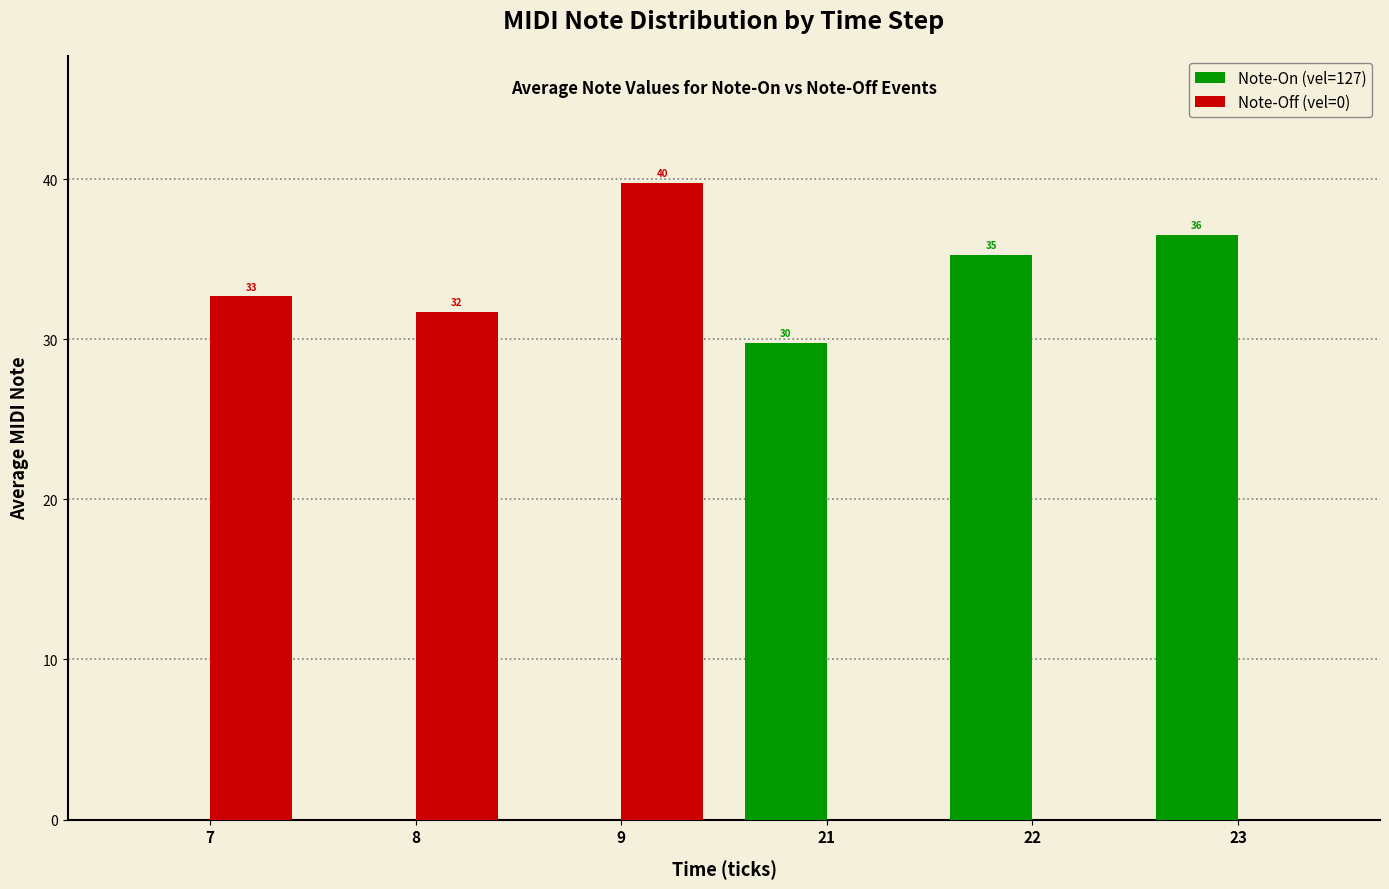

Are the bars grouped side by side (vs. stacked)?

Yes